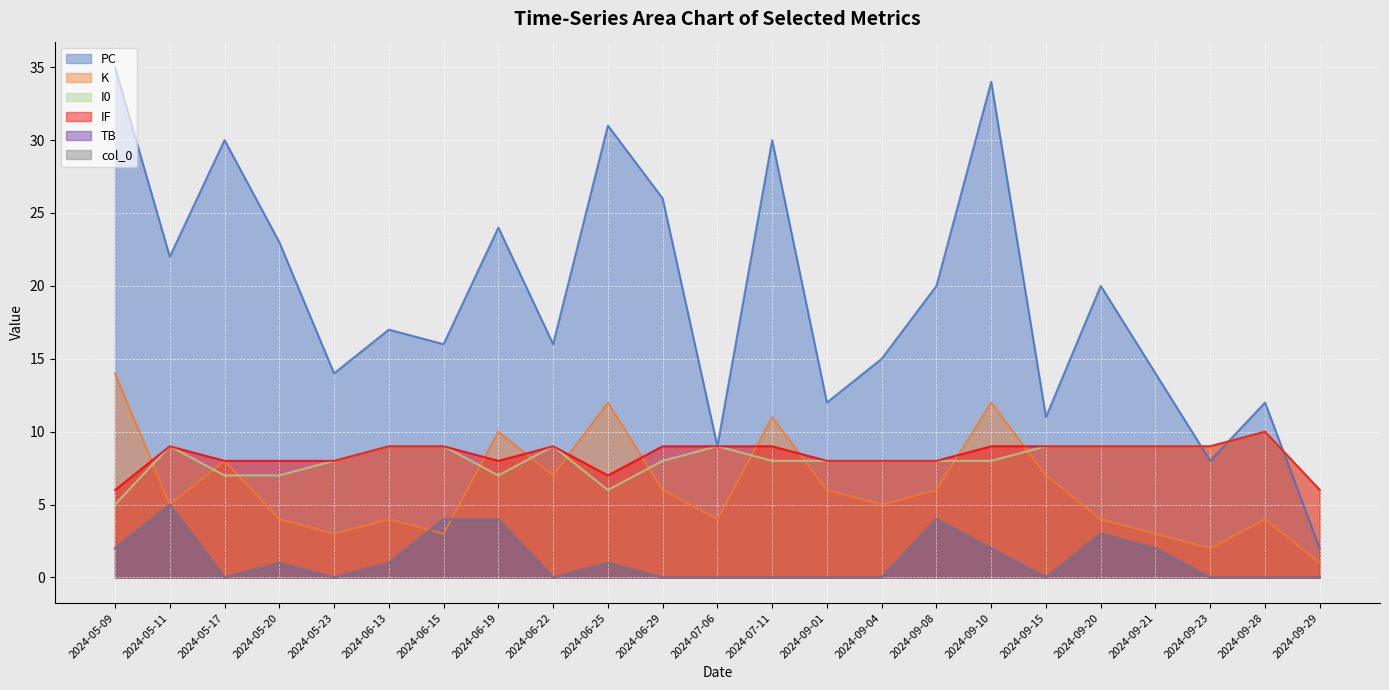

The I0 series shows 6 at 2024-06-25. True or false?

True